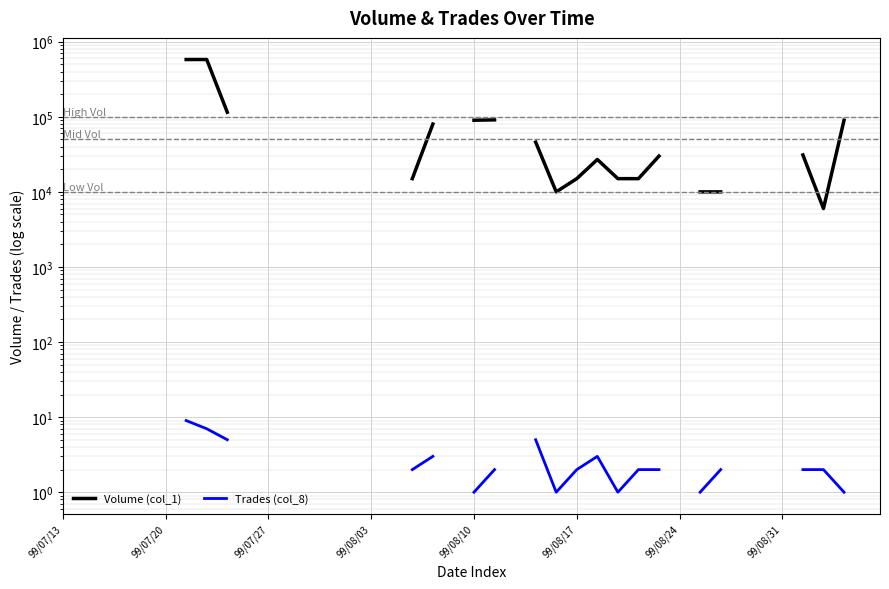

The value of Volume (col_1) at 99/08/24 is 158369.1. True or false?

False